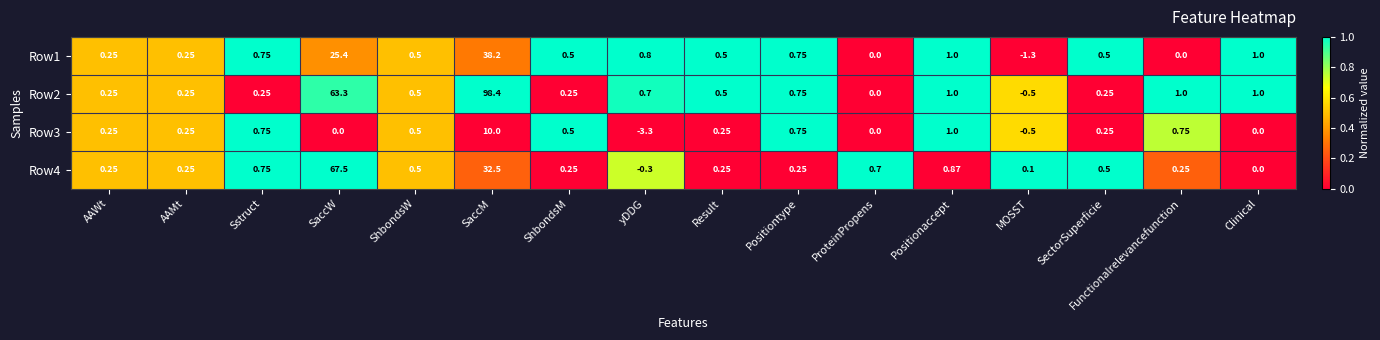

What is the spread (max minus min) of values at SaccM?

88.4